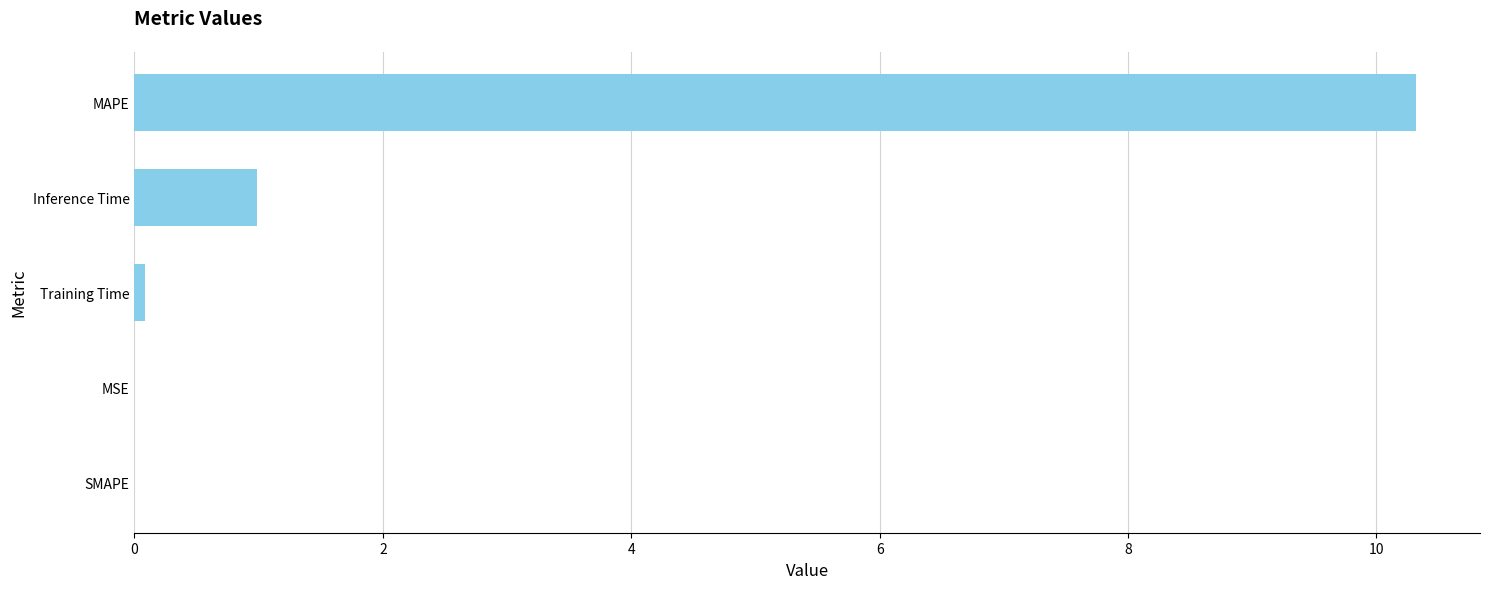

What is the change in value from Inference Time to SMAPE?

-1.0